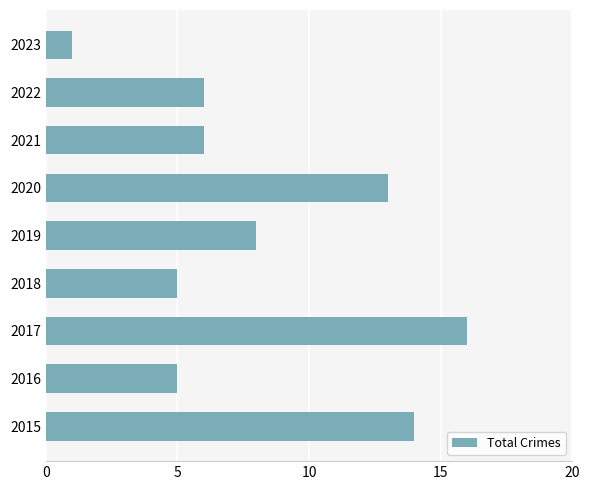

Between 2019 and 2023, which is larger?

2019